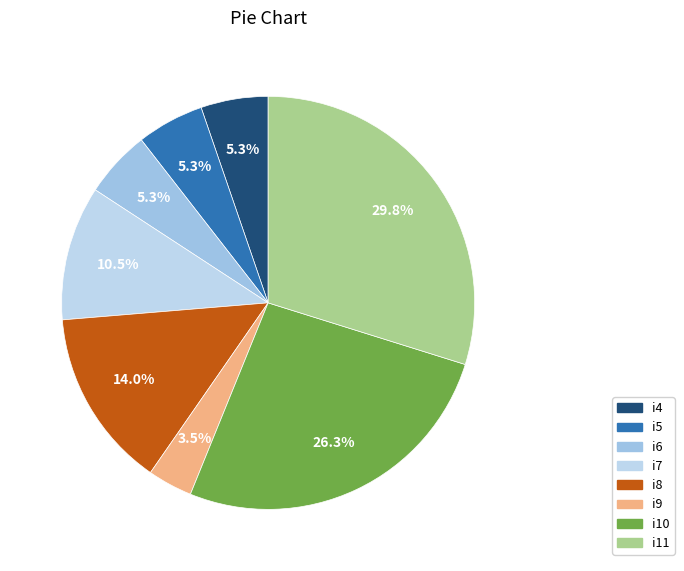

How many slices are in this pie chart?

8